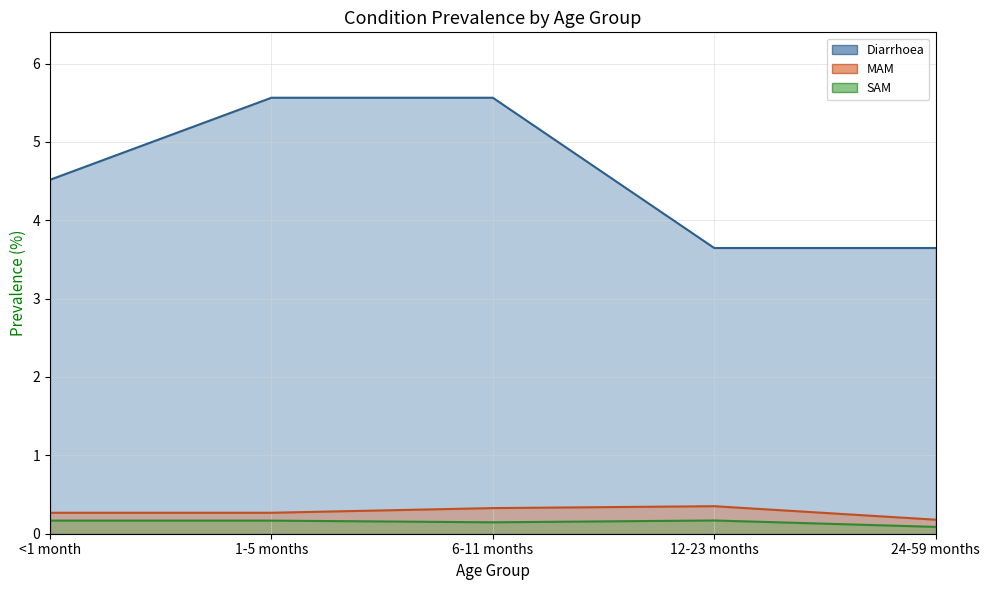

Is it true that SAM equals 0.2 at 12-23 months?

False